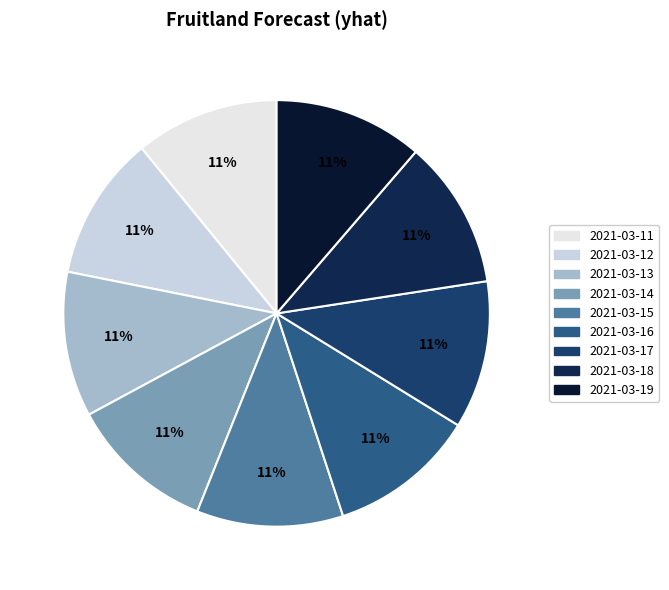

True or false: 2021-03-13 accounts for 11% of the total.

True